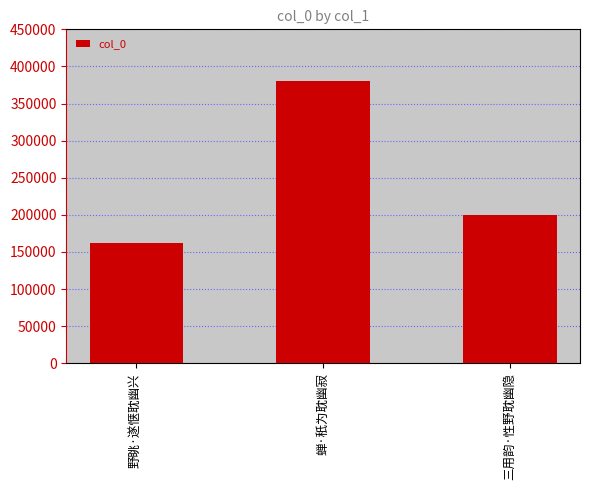

What is the label of the 2nd bar from the right?

蝉·秖为耽幽寂